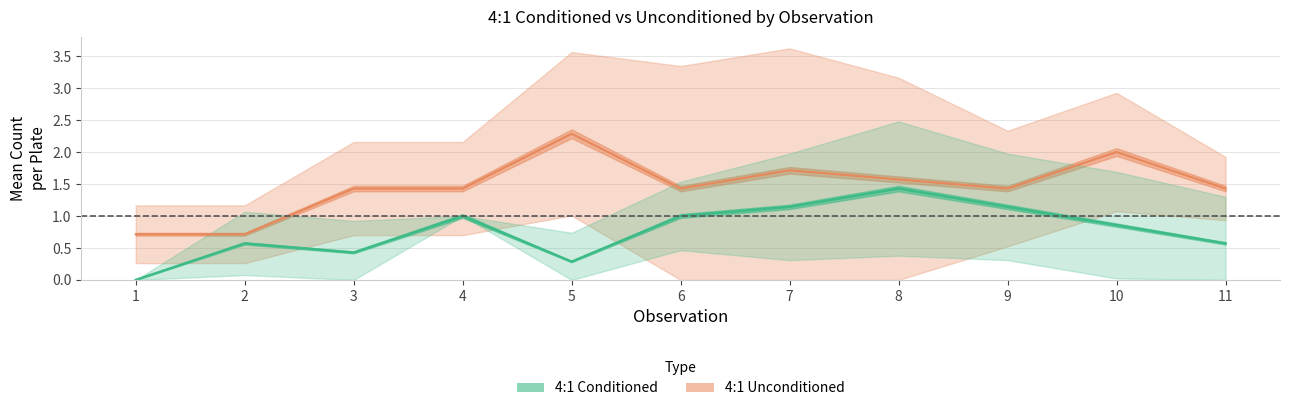

Which category has the lowest value in the 4:1 Unconditioned mean series?

1